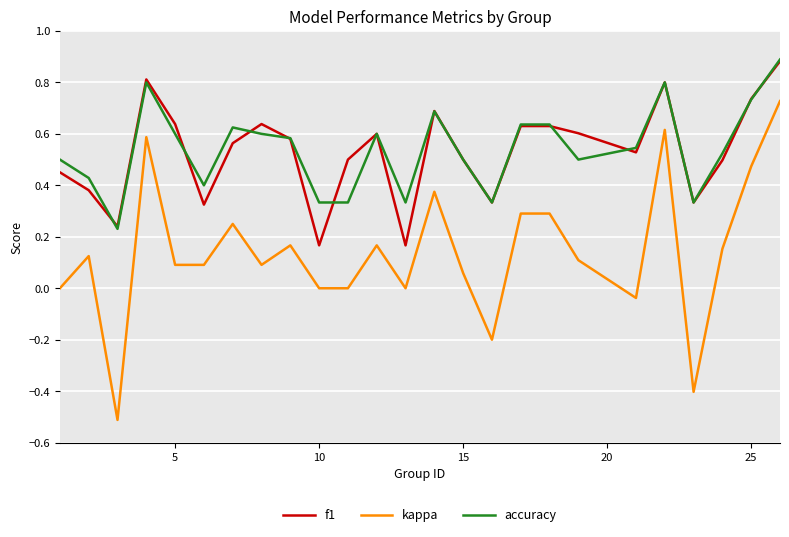

Which series has the largest range (max minus min)?

kappa